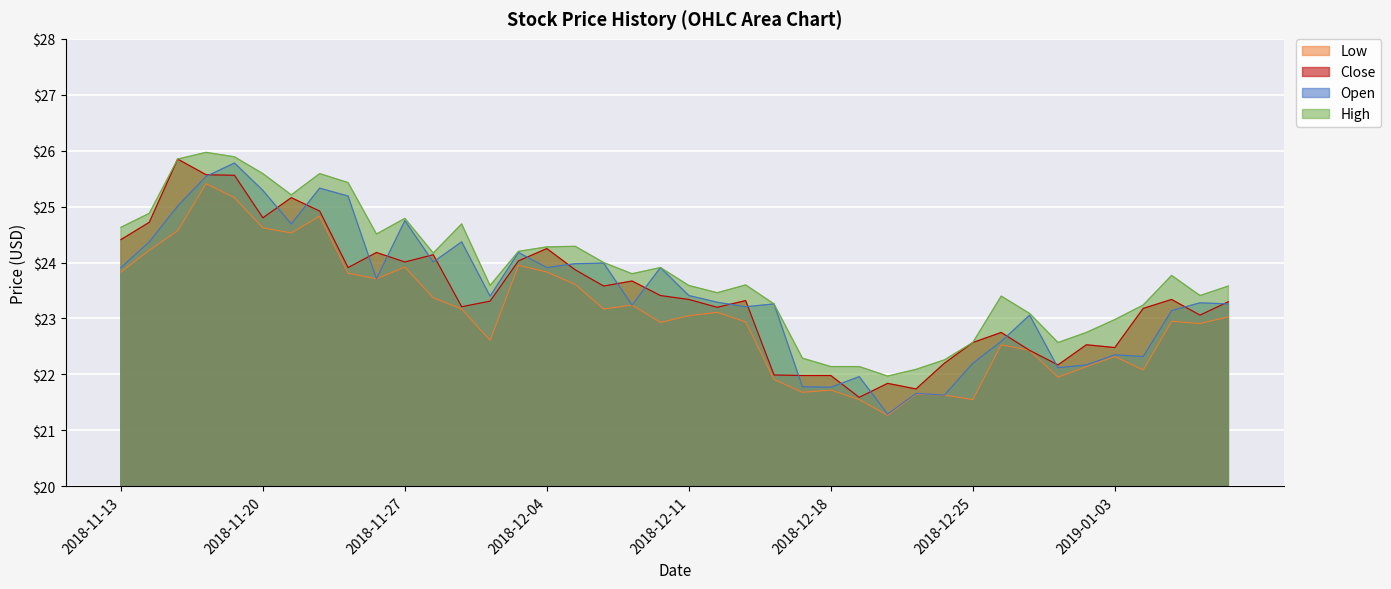

At which category does low reach its first local peak?

2018-11-16